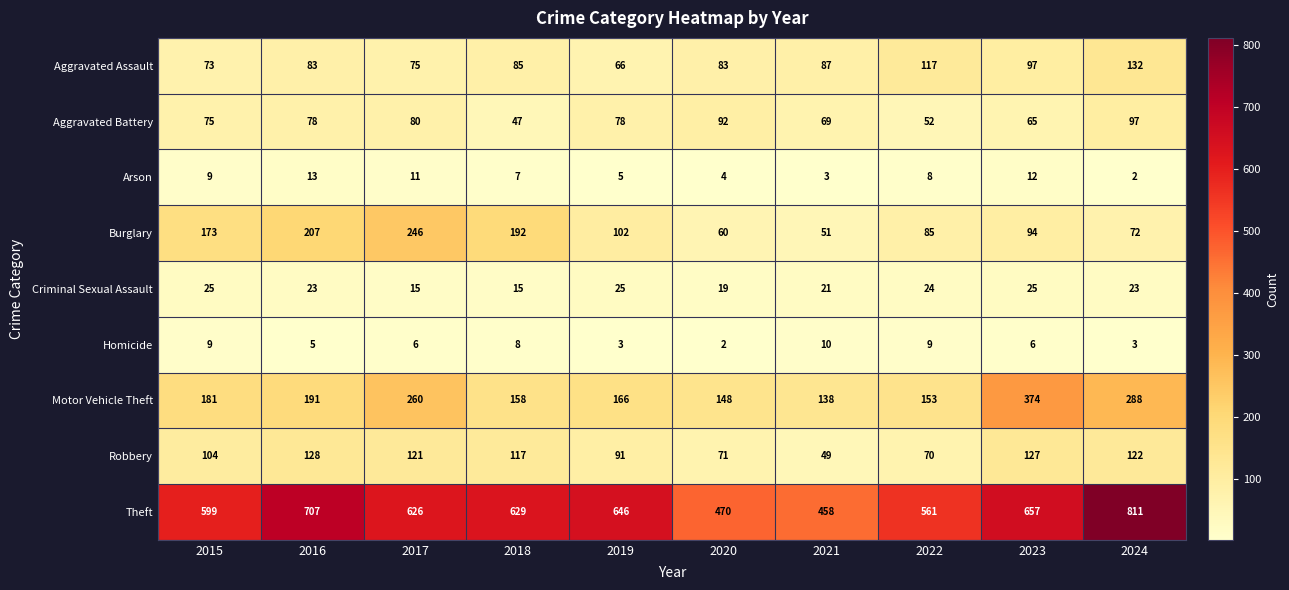

What is the average value of the Aggravated Assault series?

90